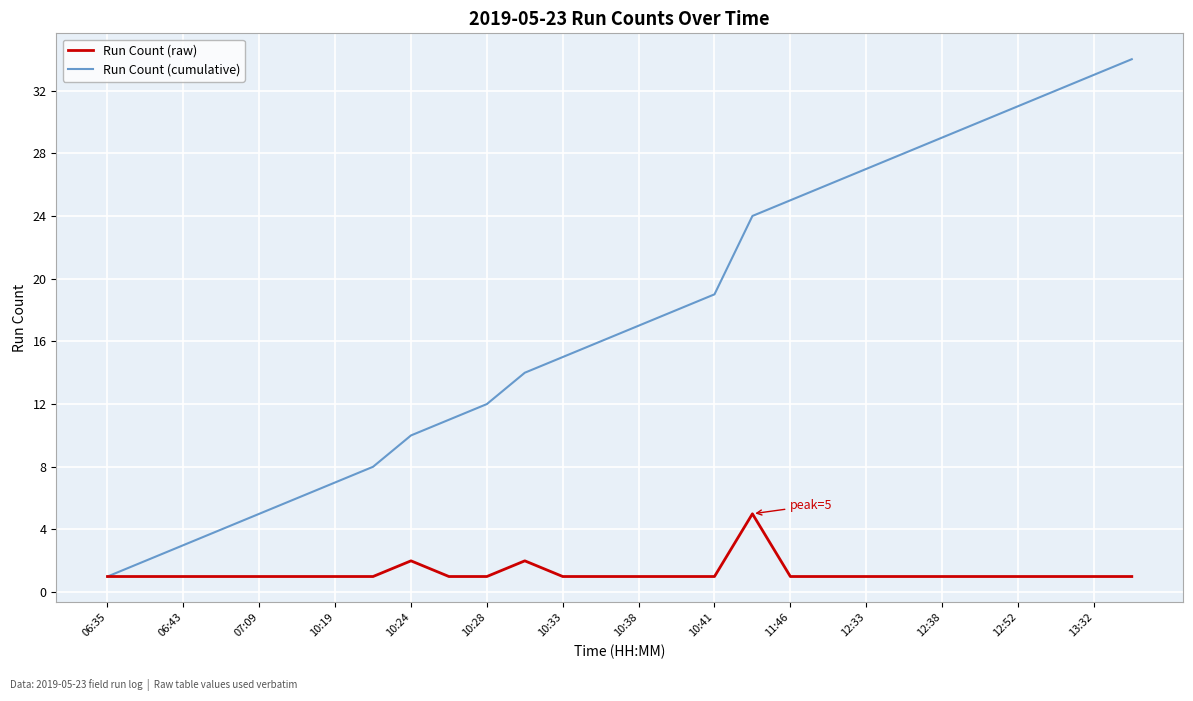

Rank the series by their average value, from highest to lowest.

Run Count (cumulative), Run Count (raw)